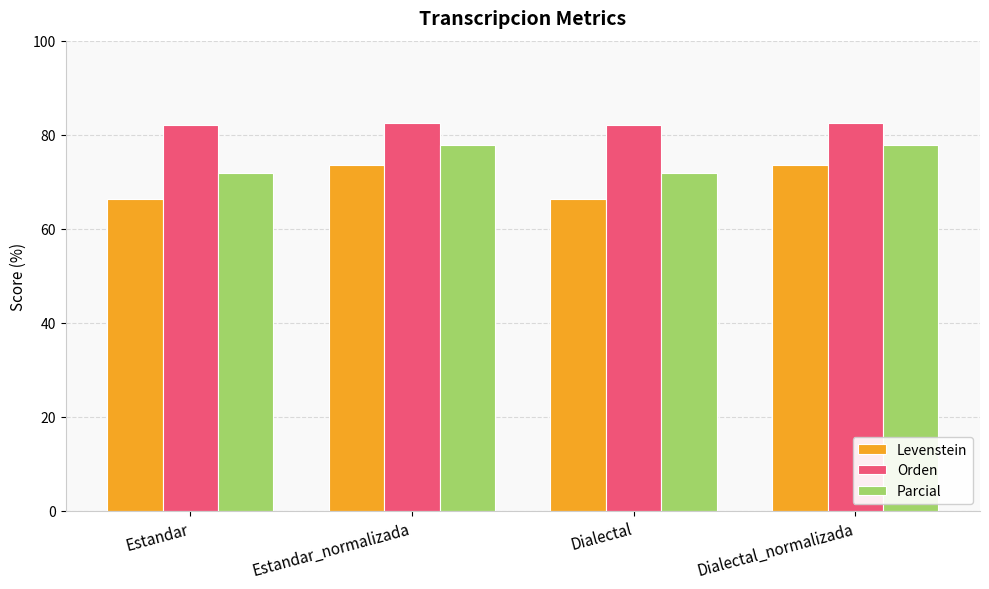

What is the highest value of the Parcial series?

77.8